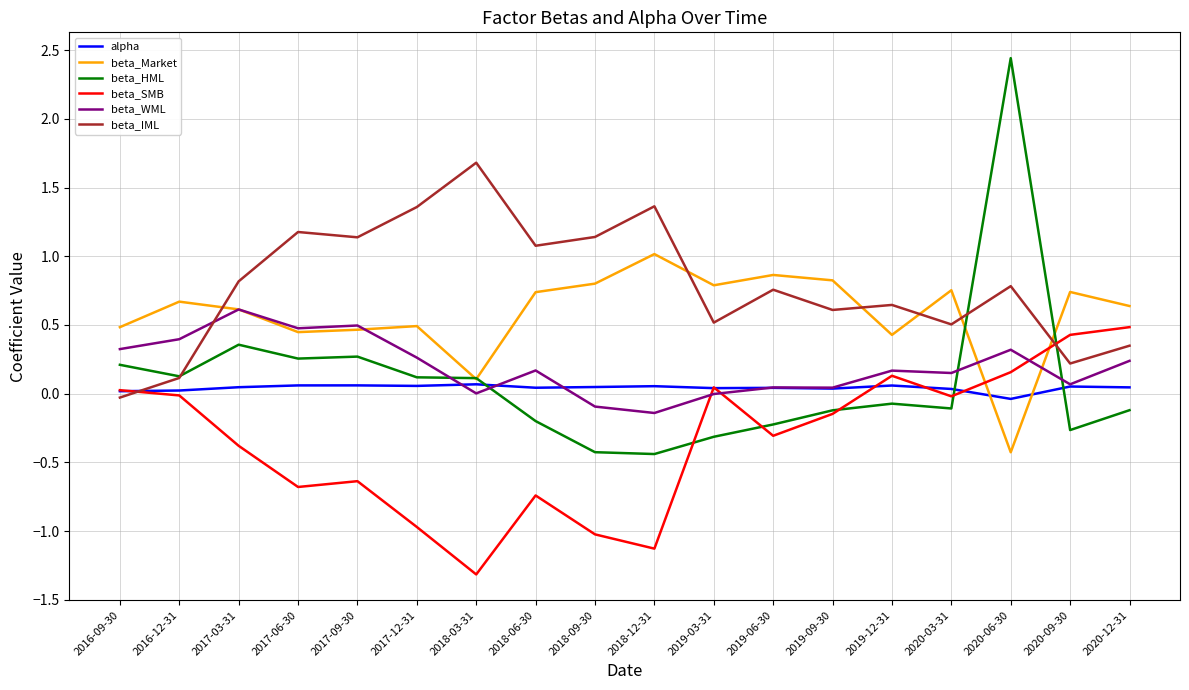

Which series has the widest spread of values?

beta_HML